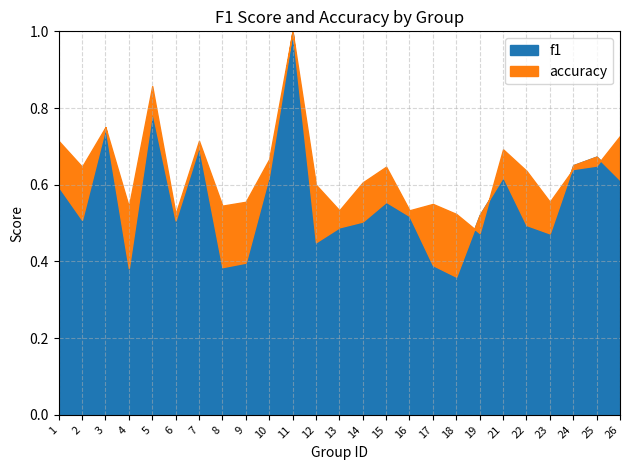

In f1, how many points are lower than both neighbors (excluding endpoints)?

7